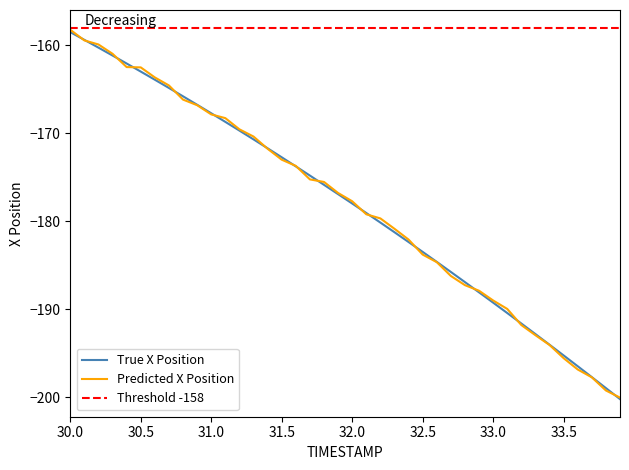

Does the chart have visible grid lines?

No